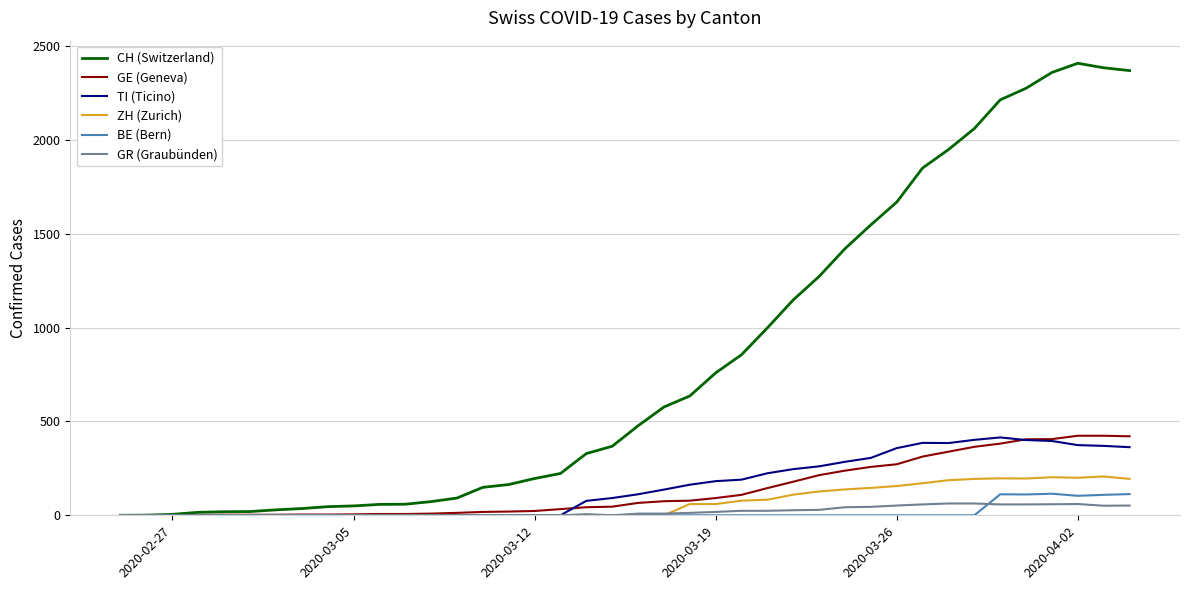

At how many categories does at least one series exceed 545?

19